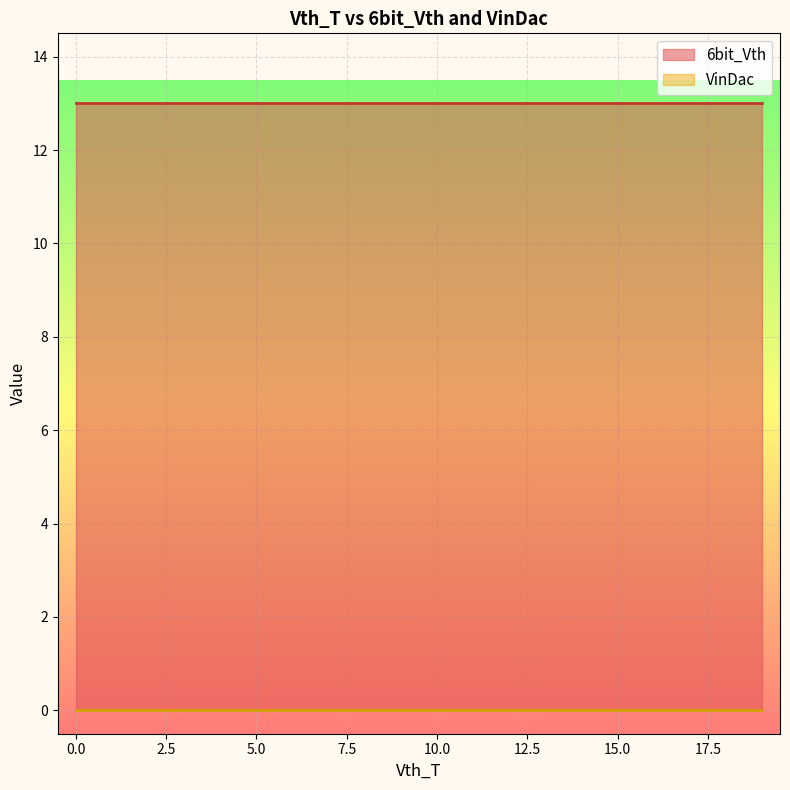

What value does the 6bit_Vth series have at 18?

13